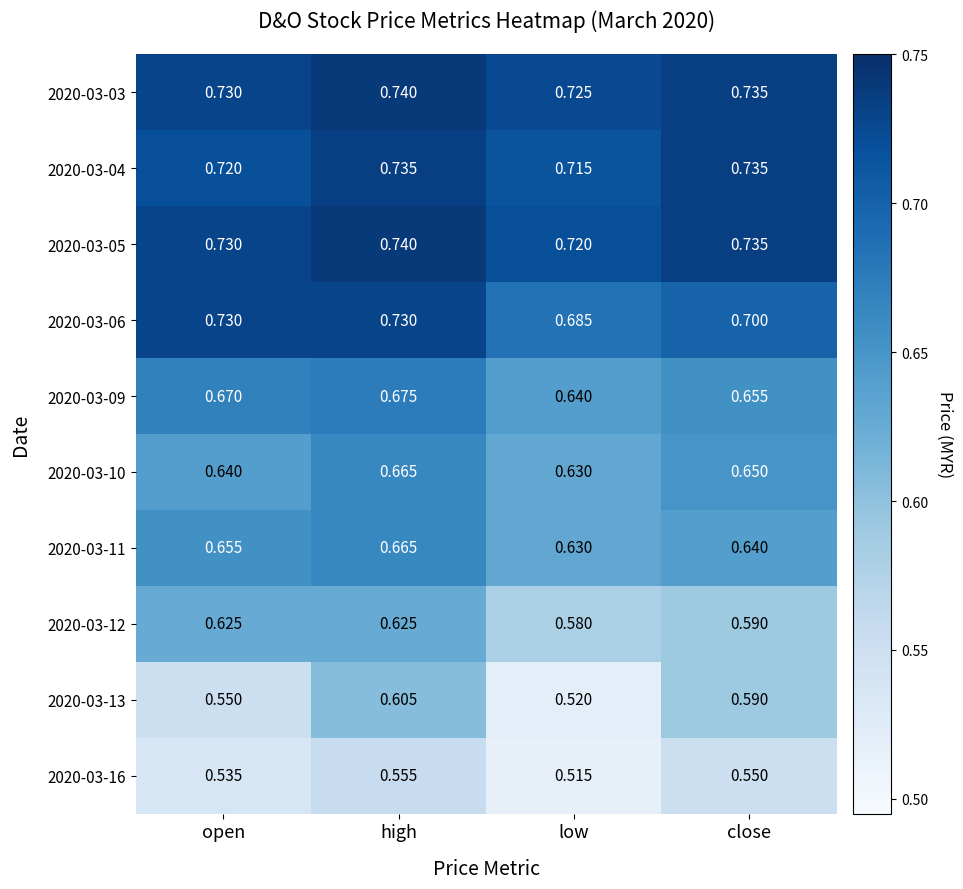

Where is 2020-03-06 nearest to the value 0?

low